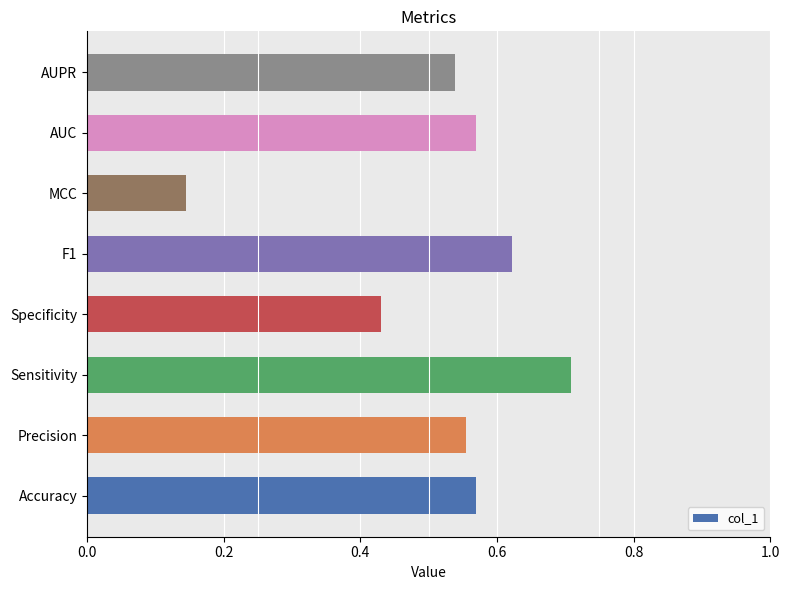

What is the change in value from Specificity to F1?

+0.2